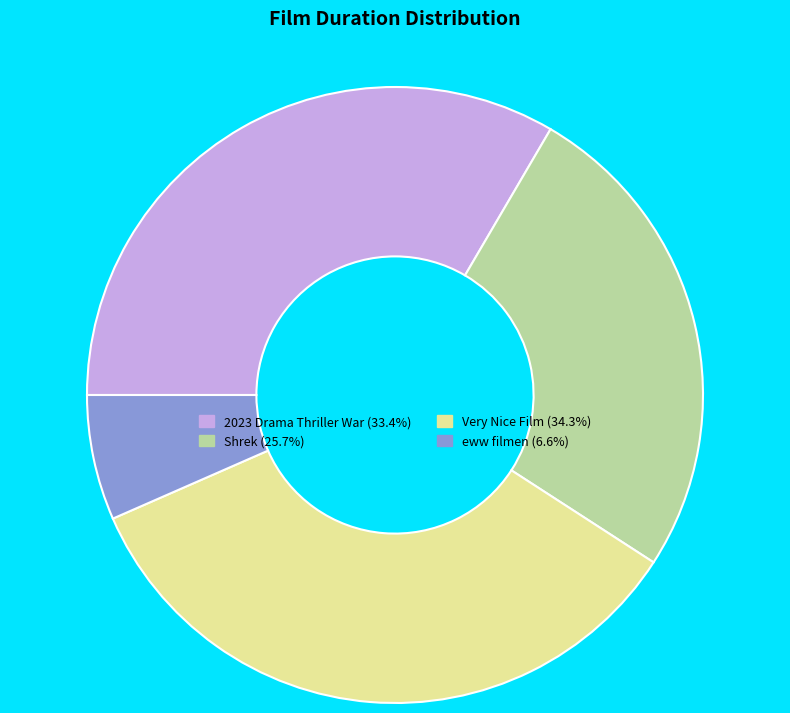

Between Very Nice Film and Shrek, which is larger?

Very Nice Film